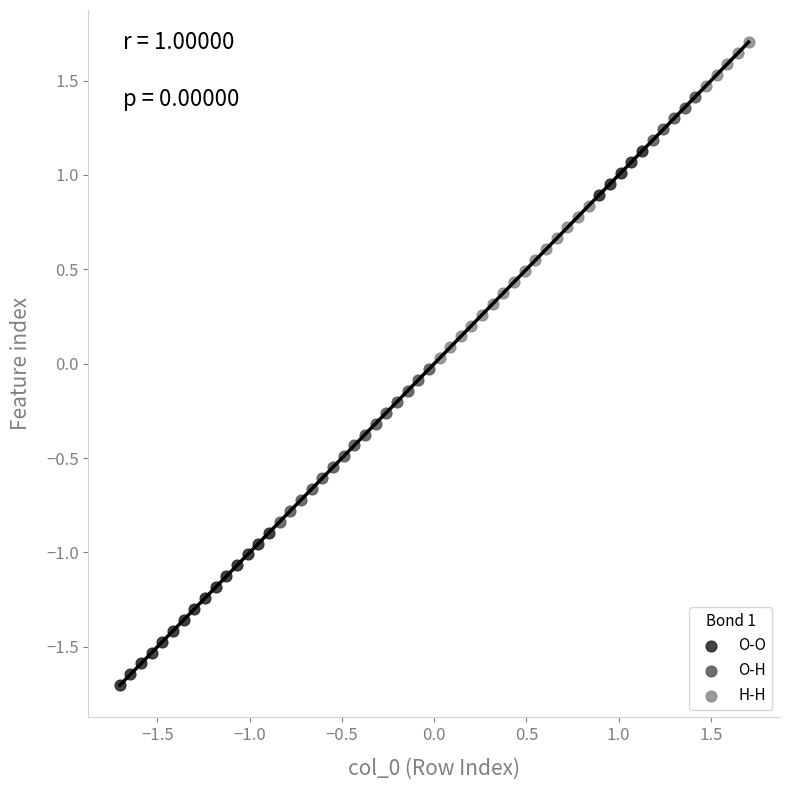

Which series reaches the maximum Y coordinate?

H-H